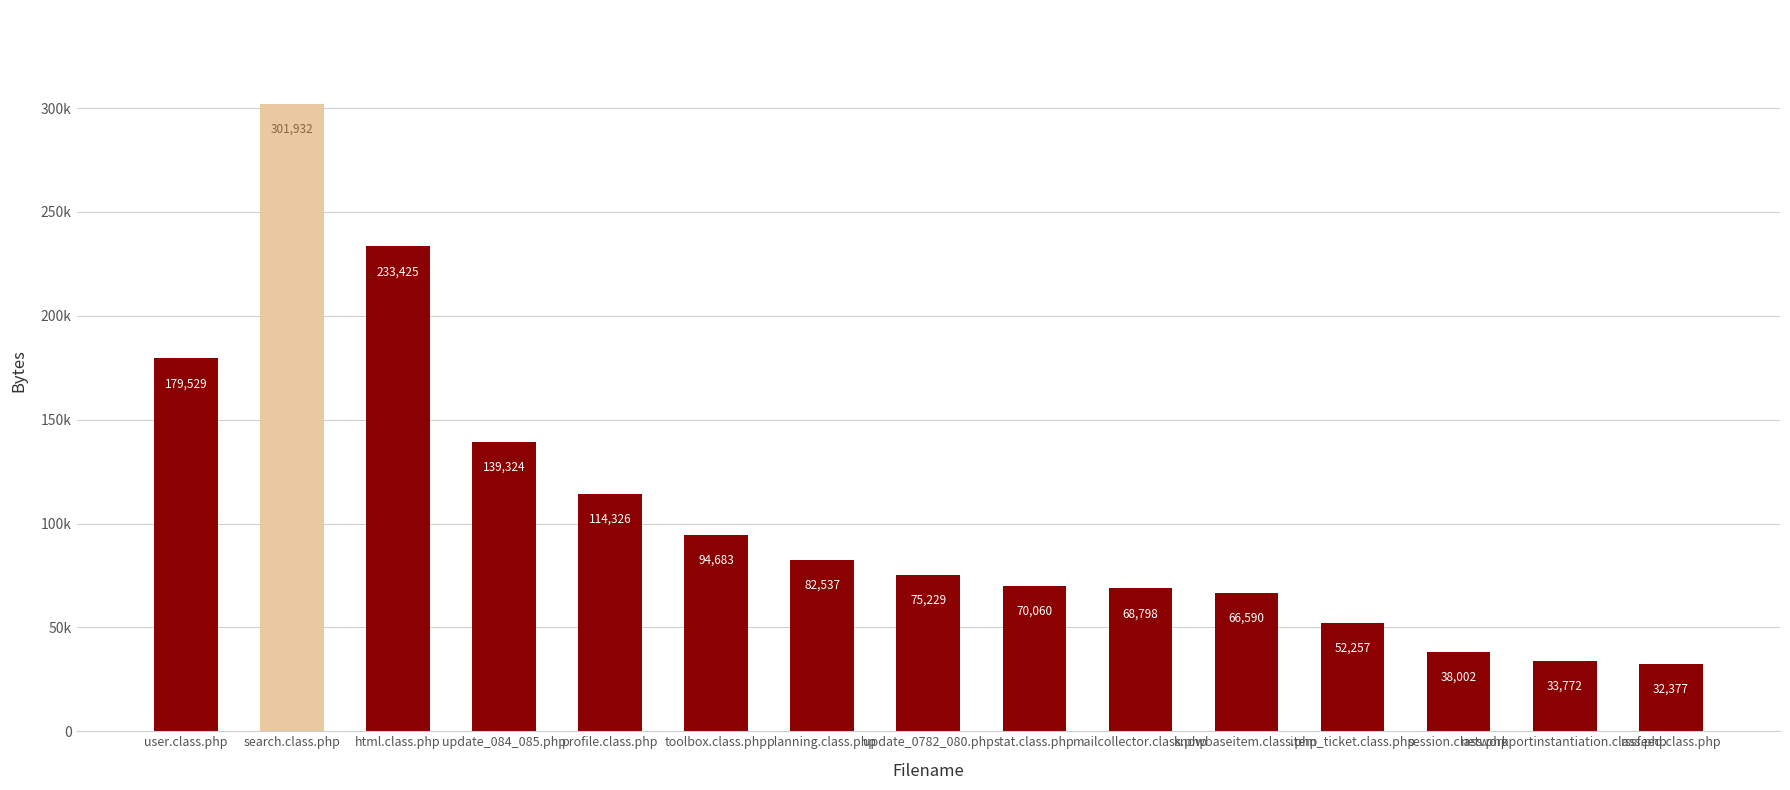

What is the sum of all values?

1582841